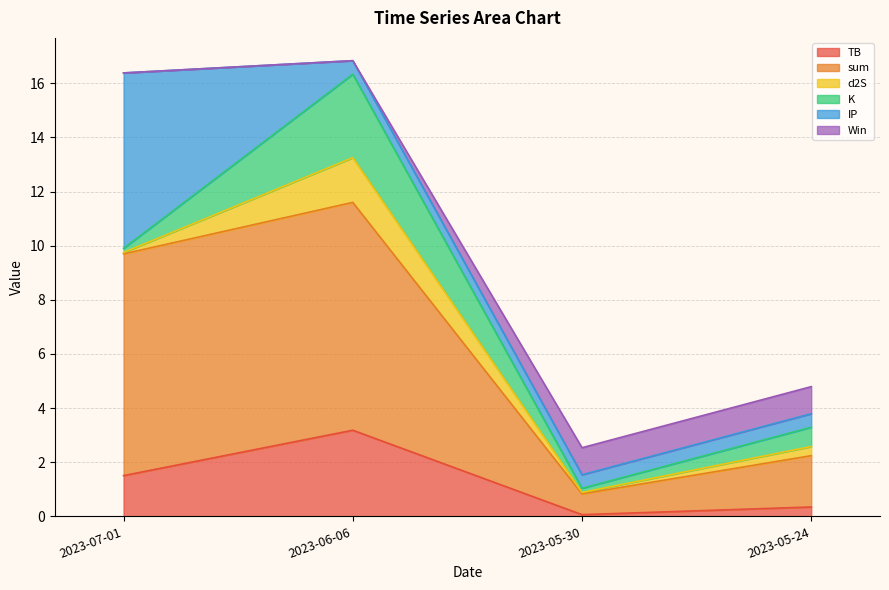

What is the minimum value for TB?

0.1